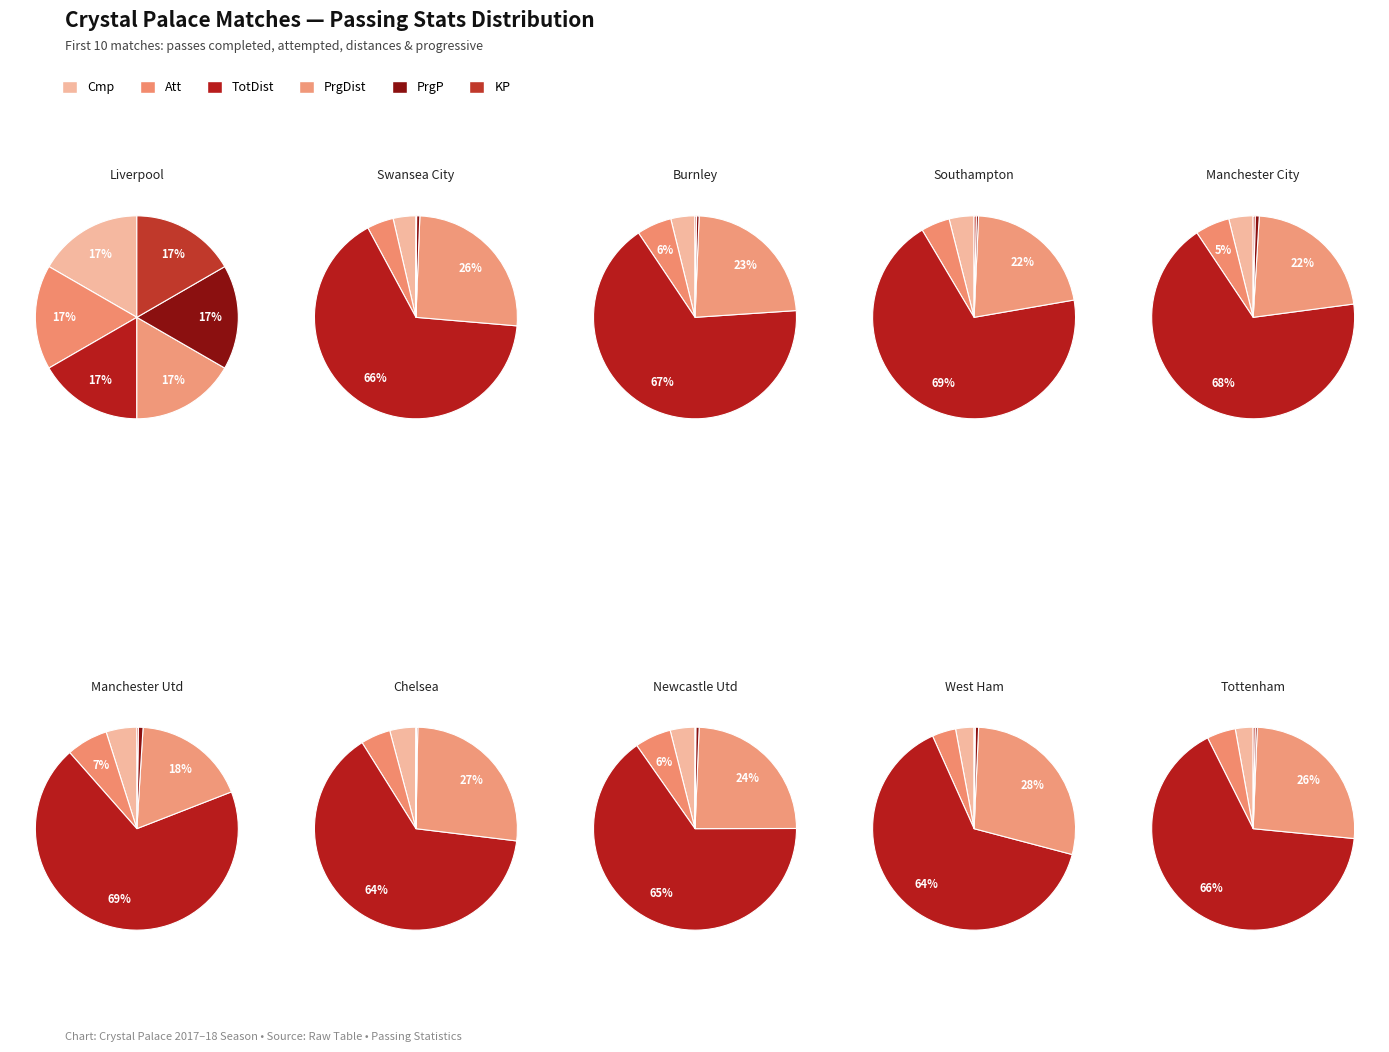

Is 3 the majority of the pie?

No